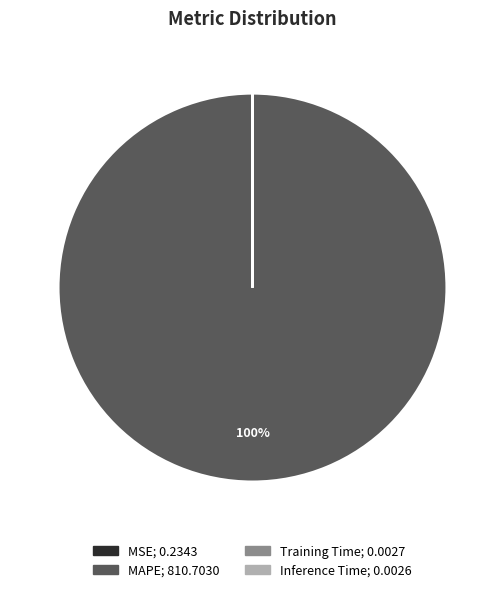

To the nearest percent, what is the average slice percentage?

25%